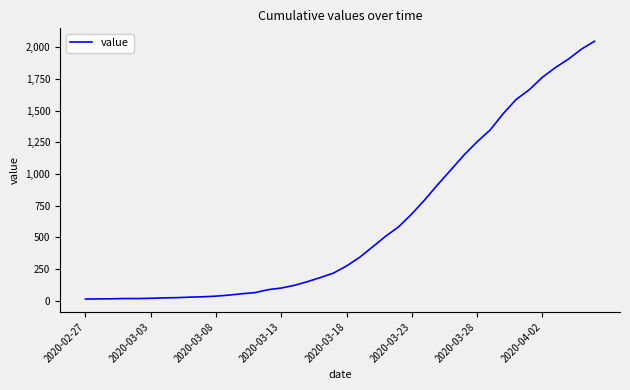

What is the difference between the maximum and minimum values?

2035